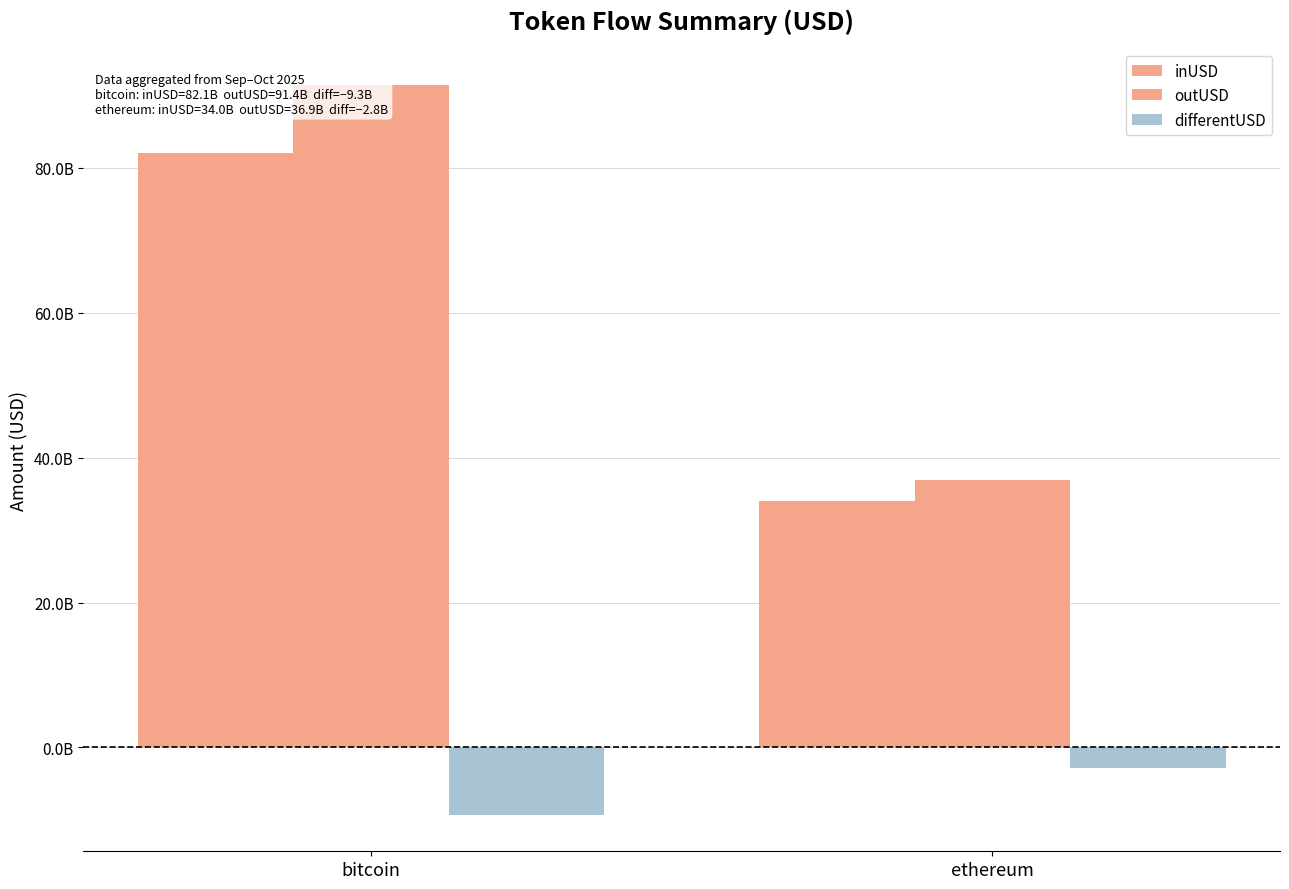

Between ethereum and bitcoin, which is larger?

bitcoin